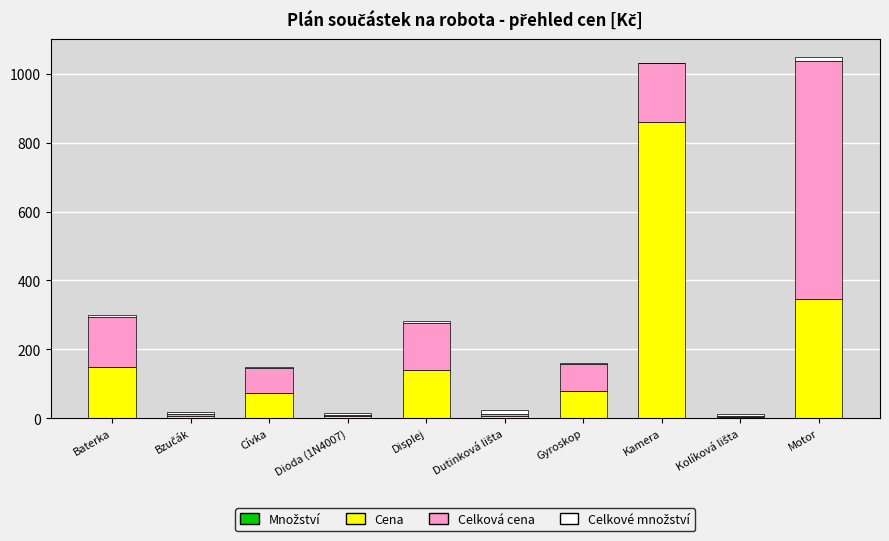

What is the label of the 5th bar from the left?

Displej